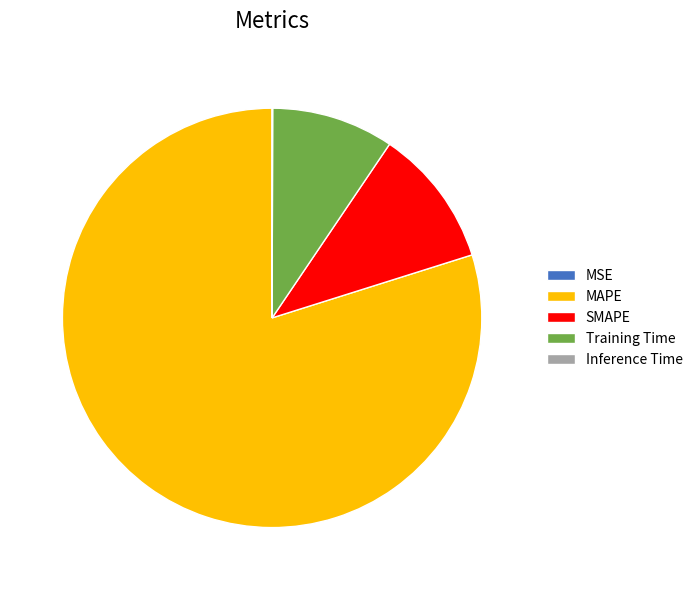

Which slice represents more than half of the pie?

MAPE